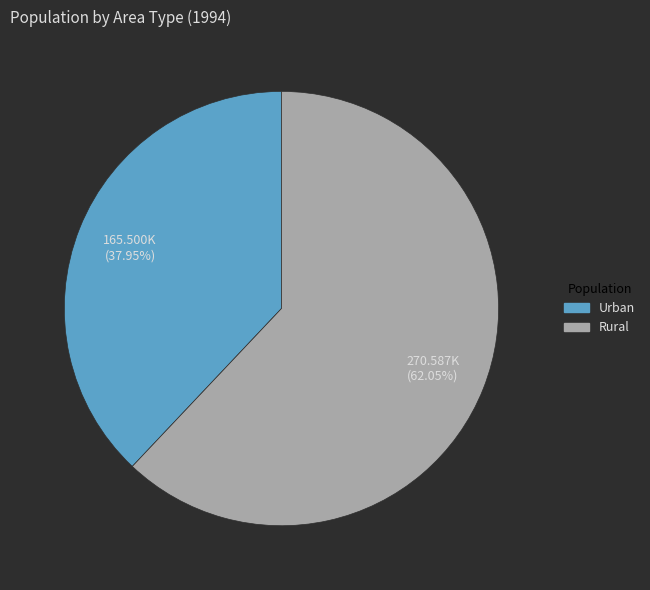

Which category accounts for the majority?

Rural